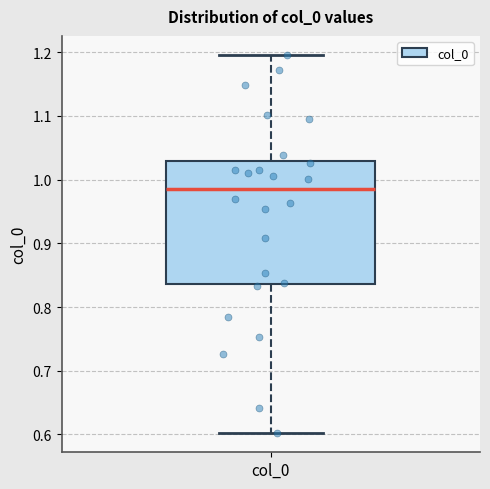

Read this box plot against the y-axis: the position of the median line, the range covered by the box, and the ends of both whiskers. The values are not printed on the chart, so give them approximately, as read against the axis.

median 0.99, box 0.84 to 1.03, whiskers 0.60 to 1.20